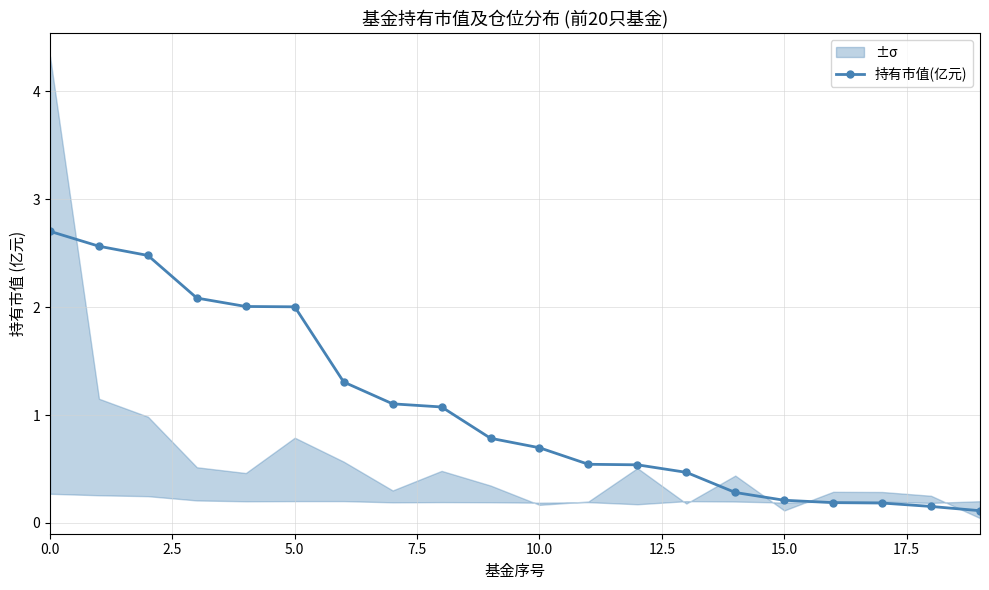

What is the label of the 19th point from the left?

18